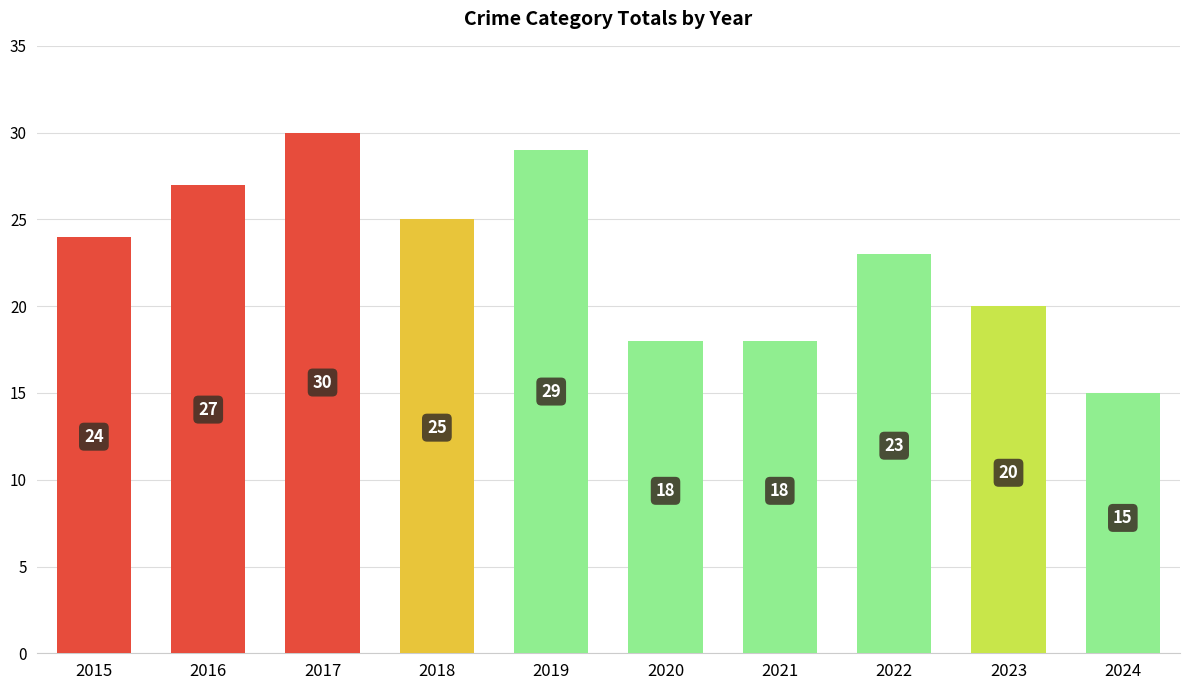

What is the difference between the maximum and minimum values?

15